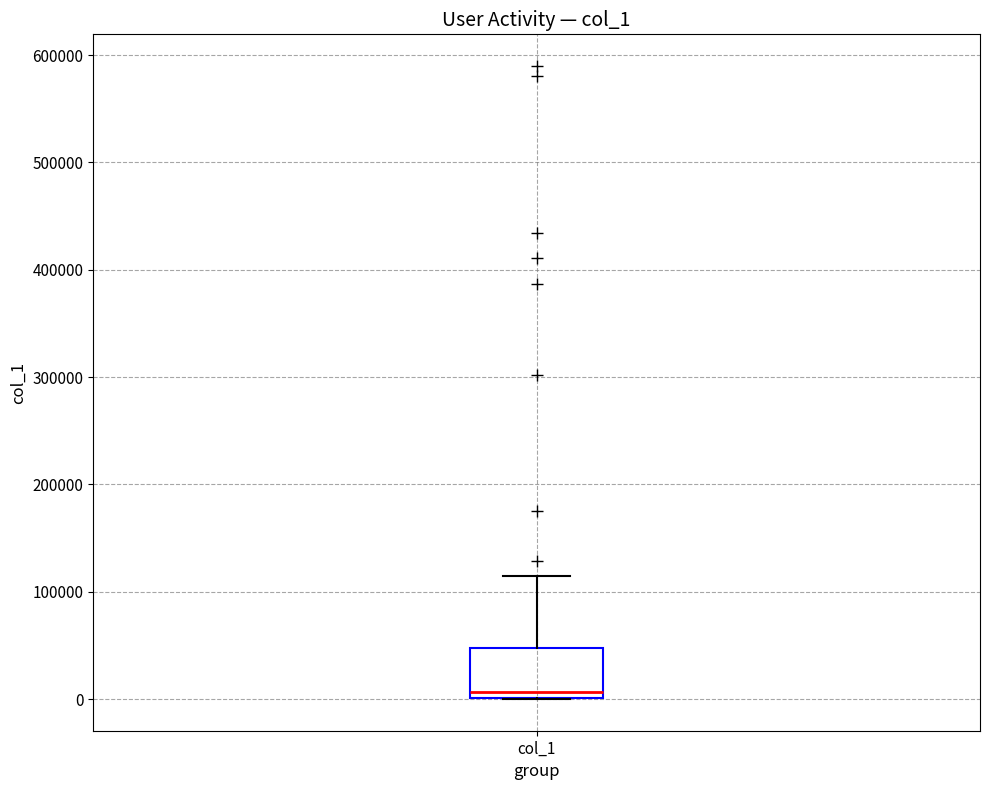

Read this box plot against the y-axis: the position of the median line, the range covered by the box, and the ends of both whiskers. The values are not printed on the chart, so give them approximately, as read against the axis.

median 10000, box 0 to 50000, whiskers 0 to 110000